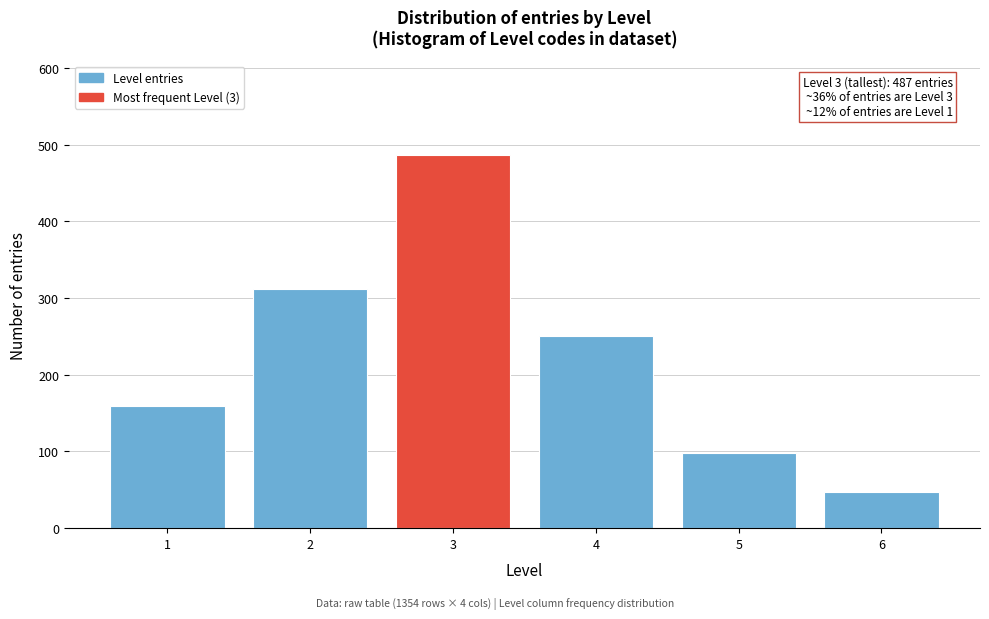

Reading left to right, what are all the values shown in this chart?

1=159	2=312	3=487	4=251	5=98	6=47